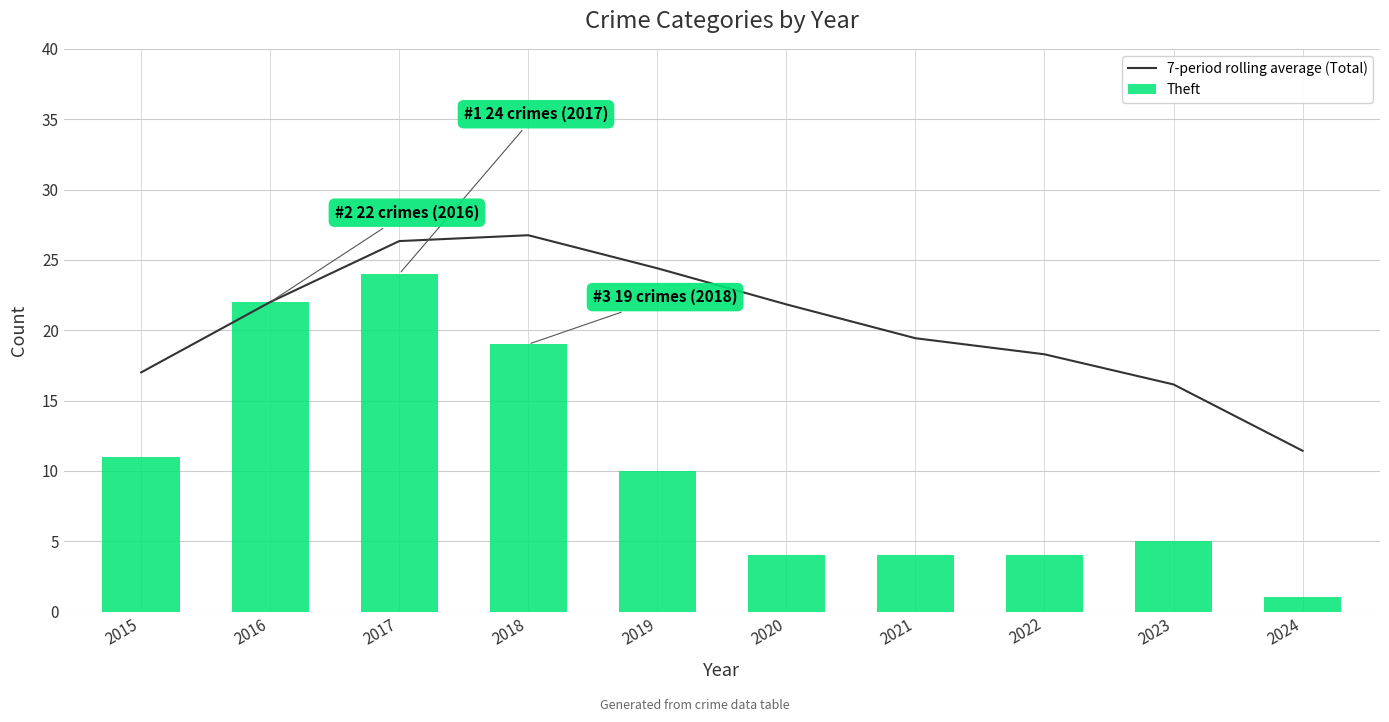

Which series has the widest spread of values?

Theft